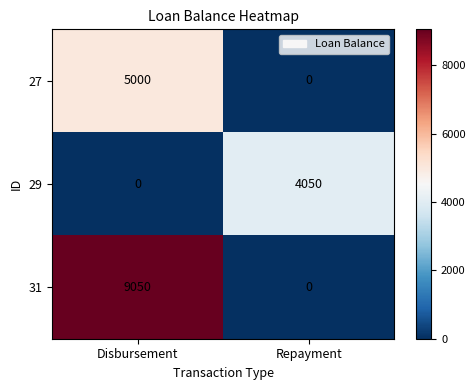

How many categories are shown in the chart?

2